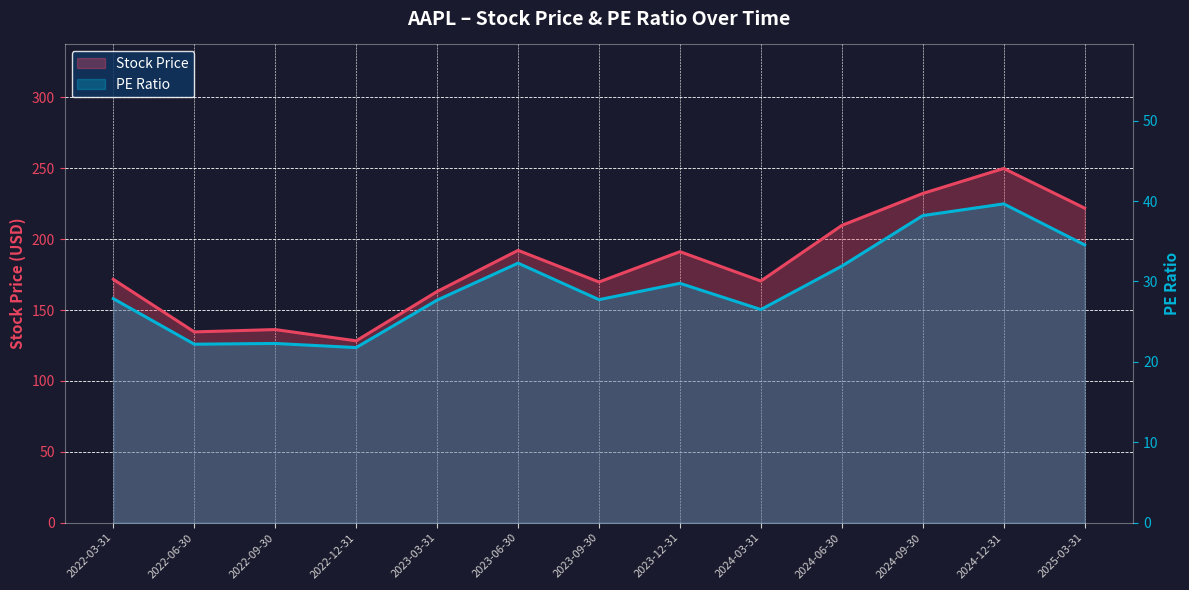

Rank the series at 2023-06-30 from lowest to highest value.

PE, Stock Price